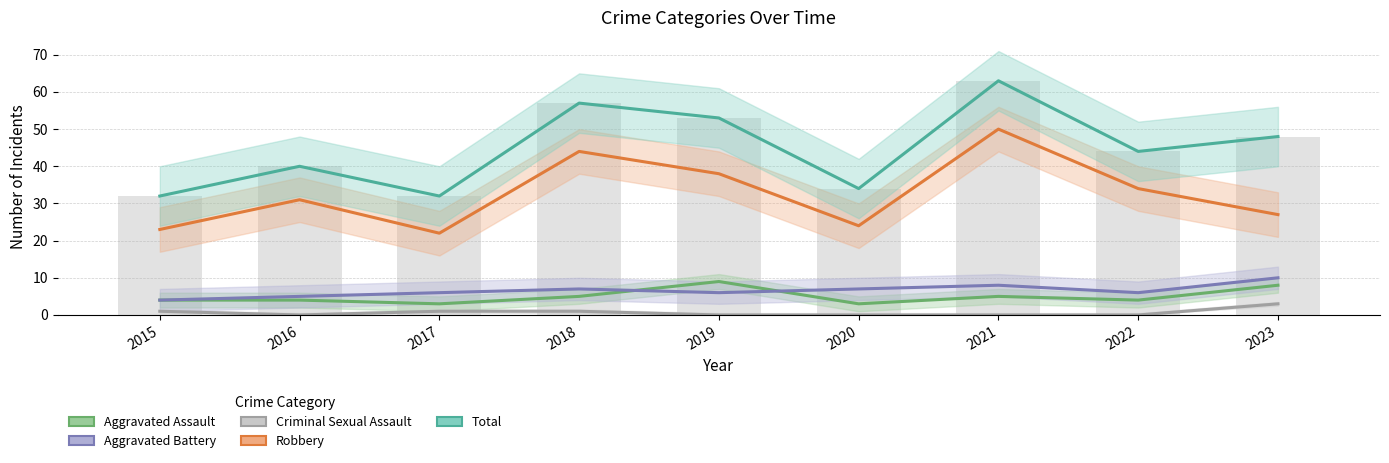

What is the lowest value of the Total series?

32